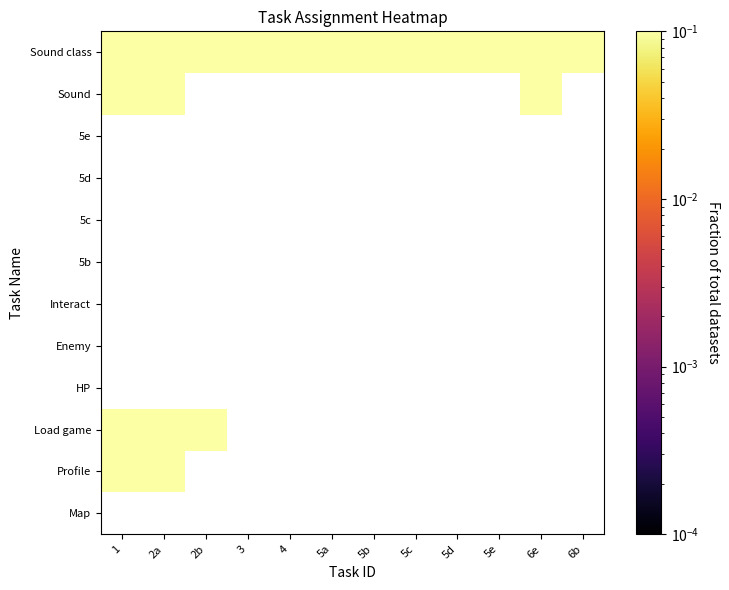

What is the greatest value displayed?

1.0